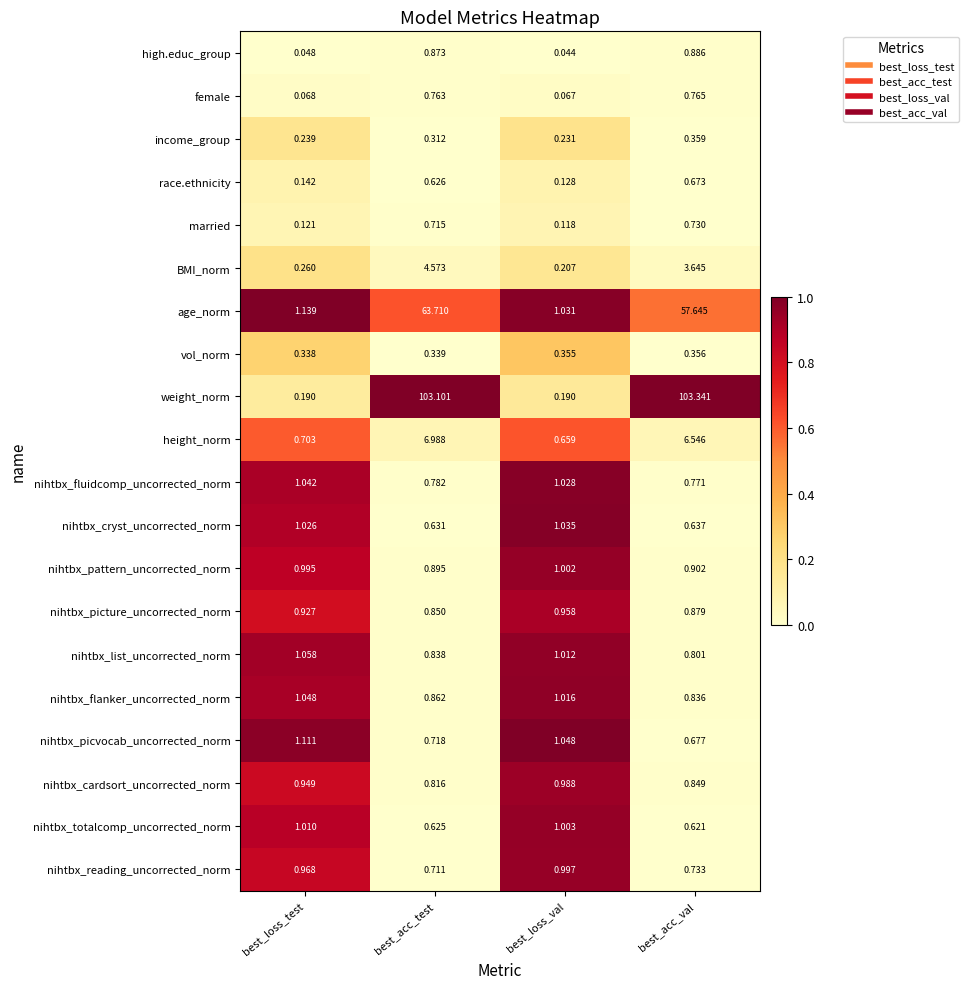

At which label does BMI_norm first exceed 3?

best_acc_test